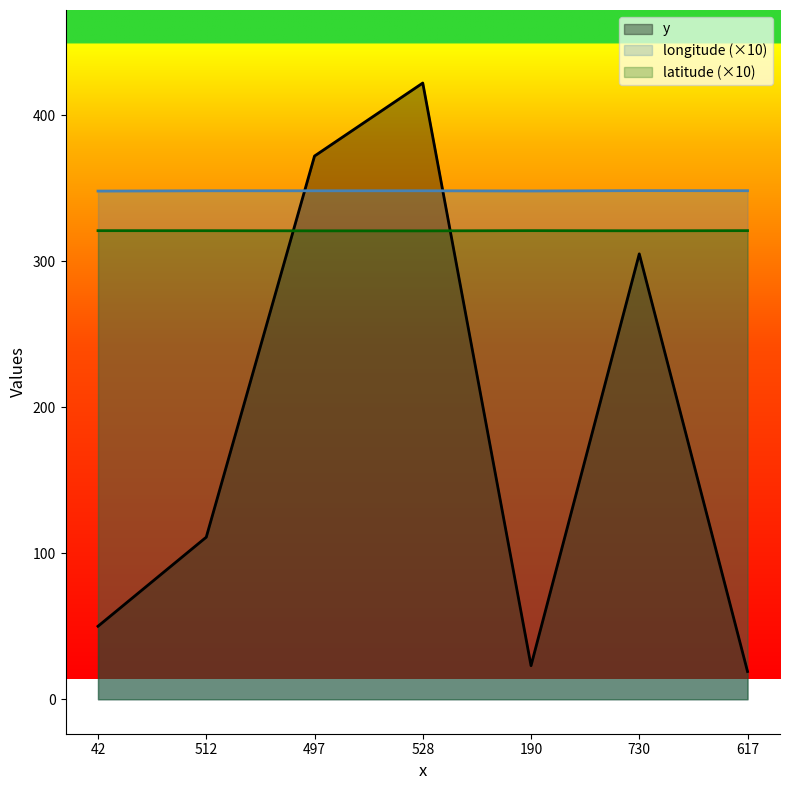

True or false: latitude has more than 2 interior local peaks.

False